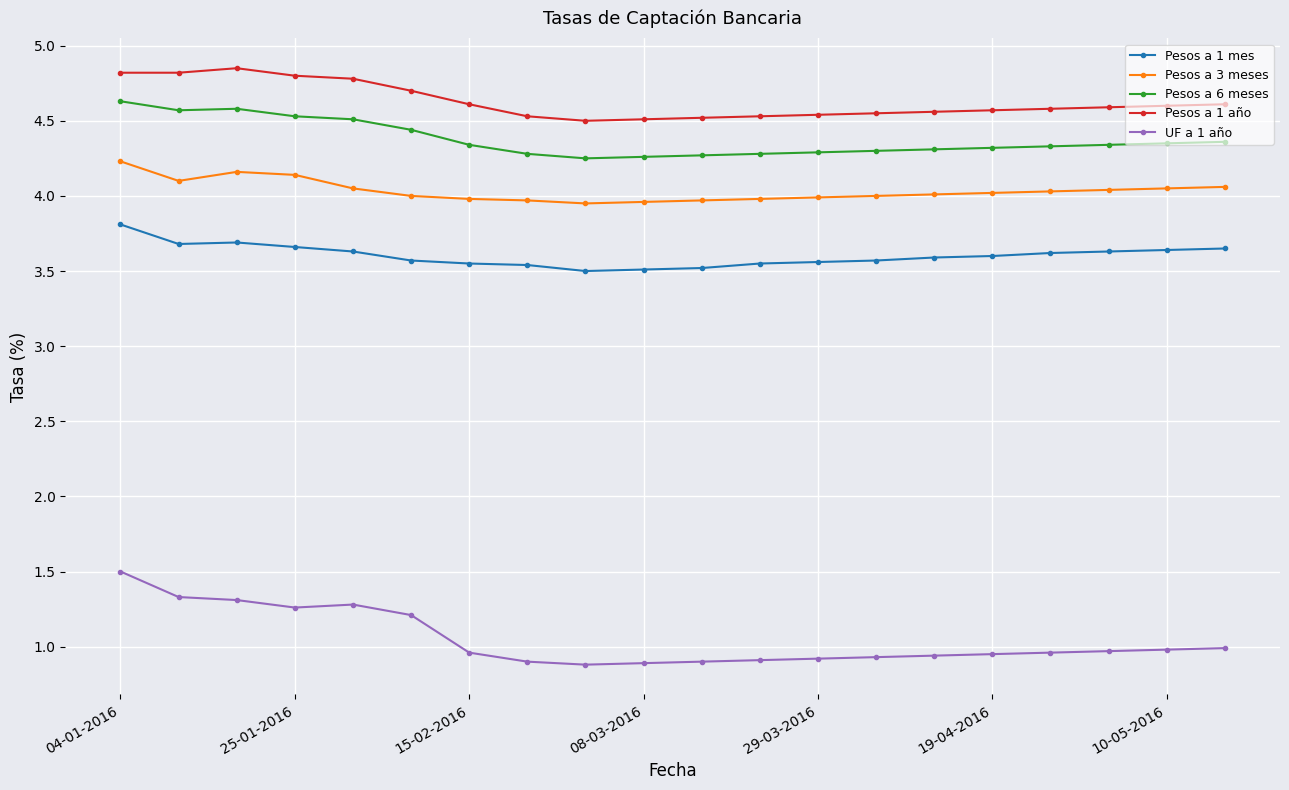

In Pesos a 1 año, how many points are higher than both neighbors (excluding endpoints)?

1